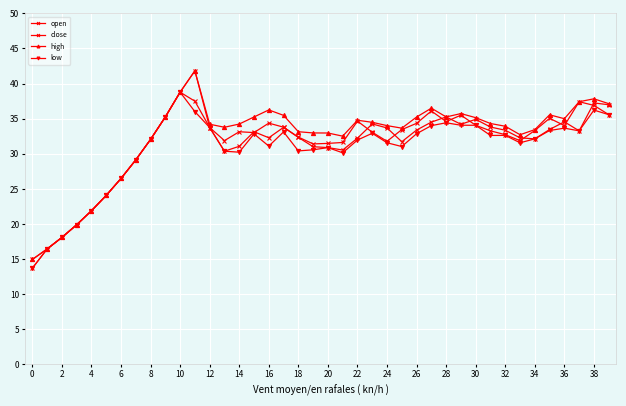

Where is the first local maximum for close?

20